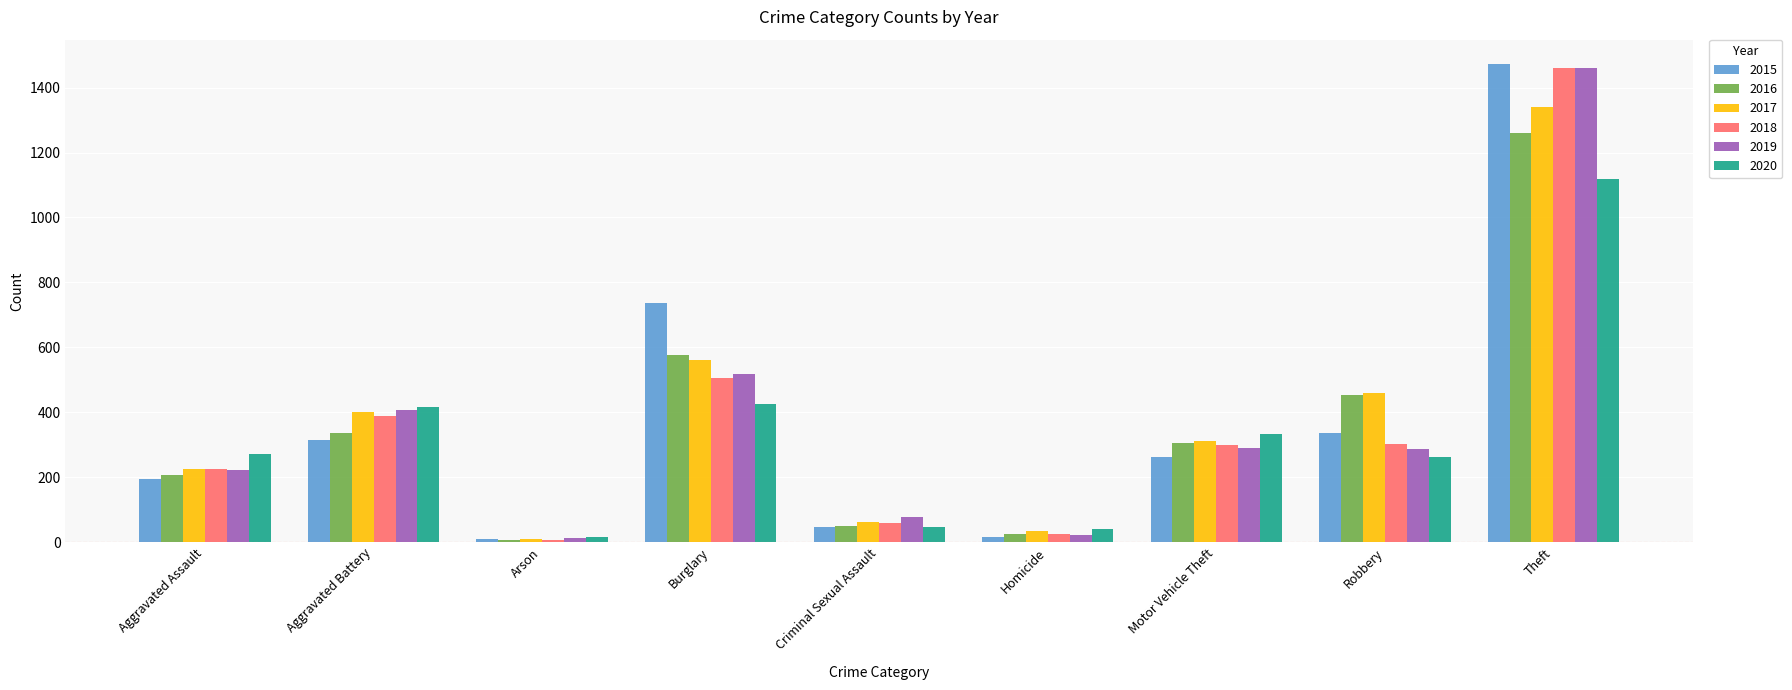

Where does the 2016 series first go above 304?

Aggravated Battery